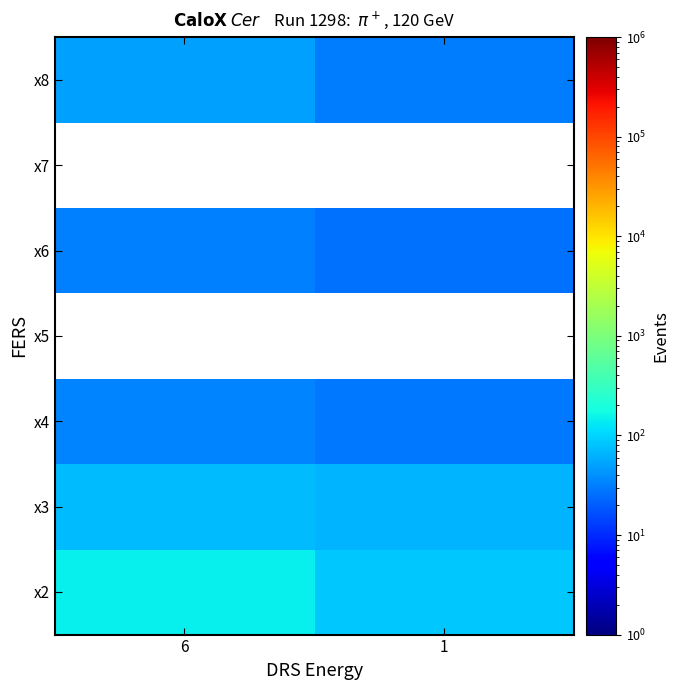

The x3 series shows 98.6 at 1. True or false?

False